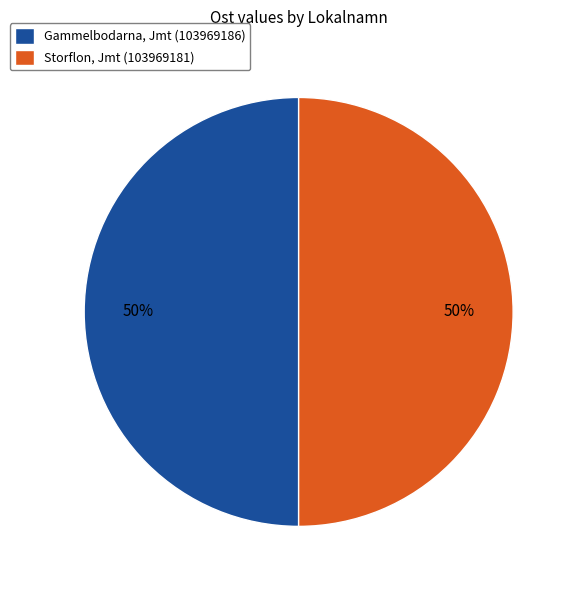

To the nearest percent, what portion does Gammelbodarna, Jmt (103969186) represent?

50%